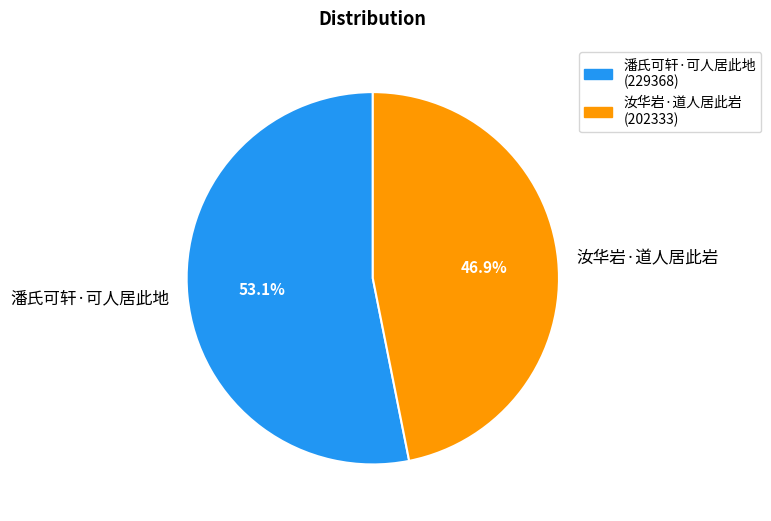

To the nearest percent, what portion does 汝华岩·道人居此岩 represent?

47%